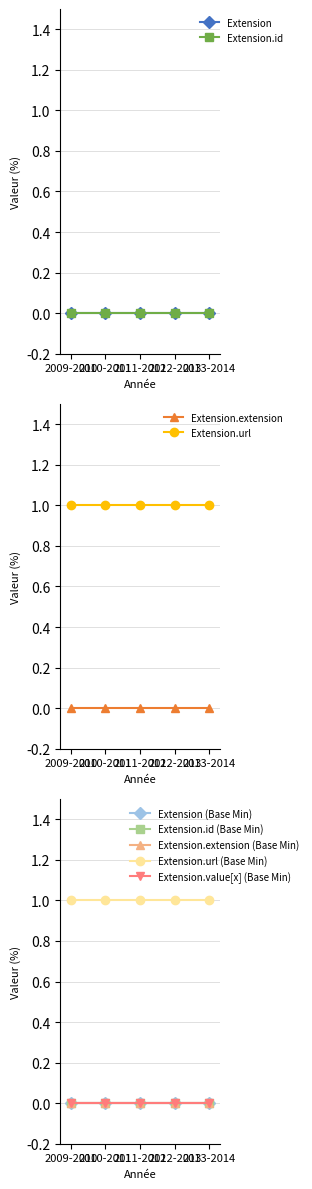

Is it true that Extension.id equals 0 at Extension.url?

True